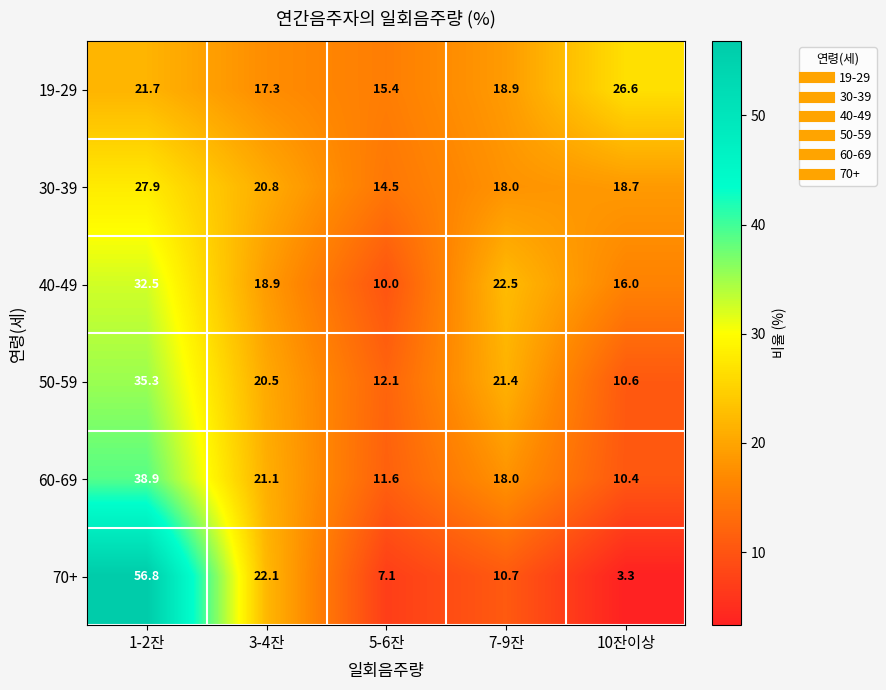

What is the approximate value of 50-59 at 7-9잔?

21.4